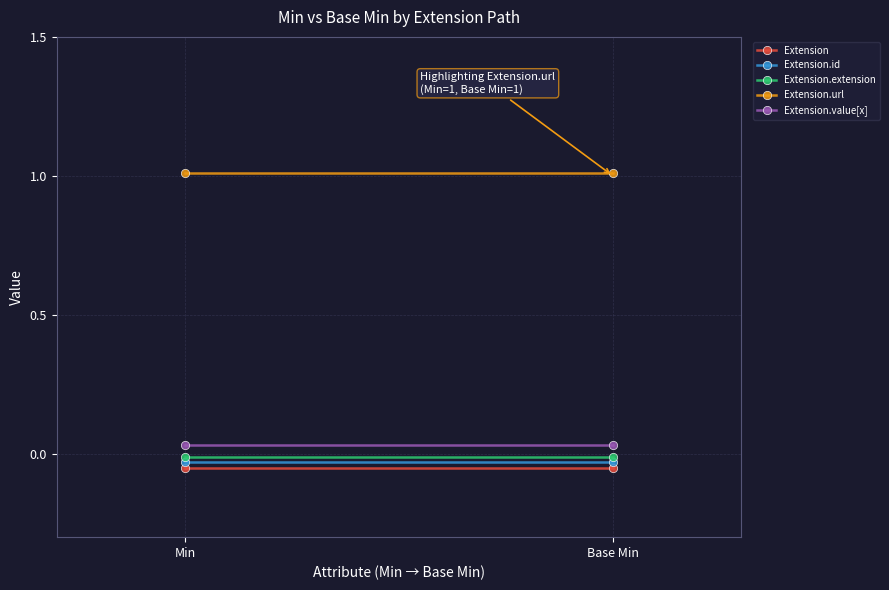

Reading left to right, list all the values displayed in this chart.

Extension: -0.1	-0.1
Extension.id: -0.0	-0.0
Extension.extension: -0.0	-0.0
Extension.url: 1.0	1.0
Extension.value[x]: 0.0	0.0